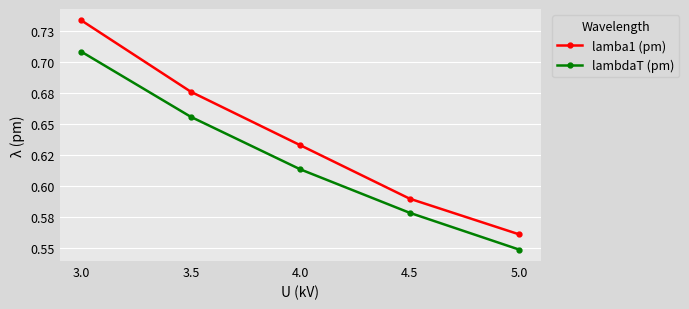

Reading right to left, extract all data points from this chart.

lamba1 (pm): 0.6	0.6	0.6	0.7	0.7
lambdaT (pm): 0.5	0.6	0.6	0.7	0.7